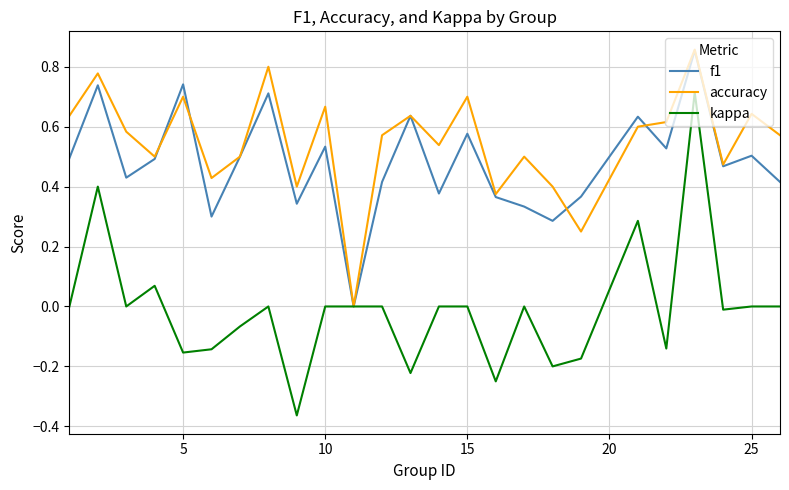

Which series has the largest range (max minus min)?

kappa